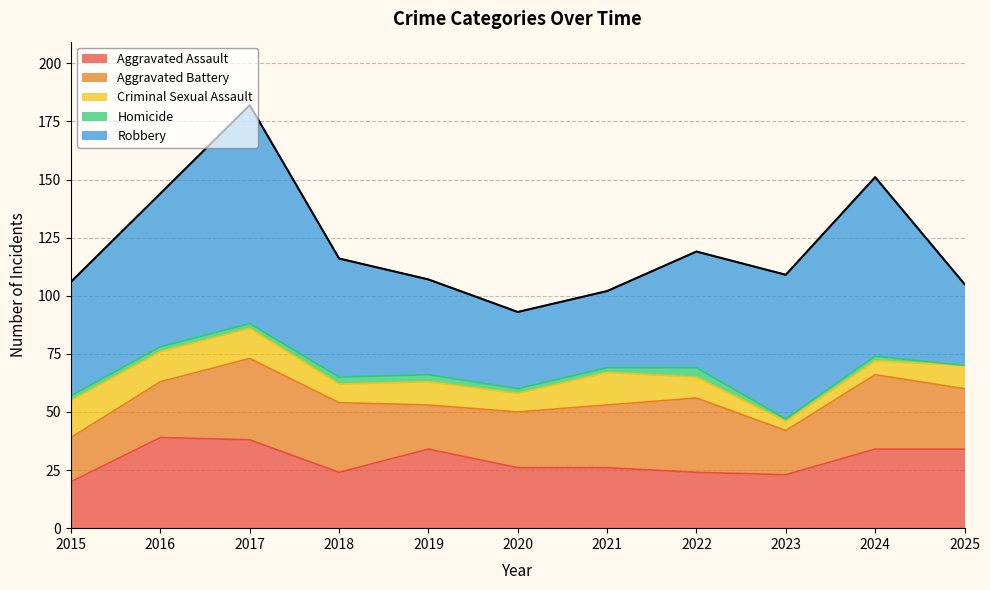

At which category does Aggravated Battery reach its first local valley?

2019